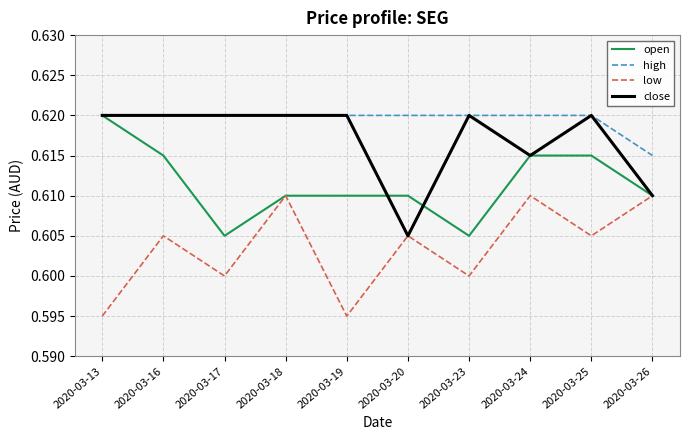

True or false: low and high intersect in this chart.

False